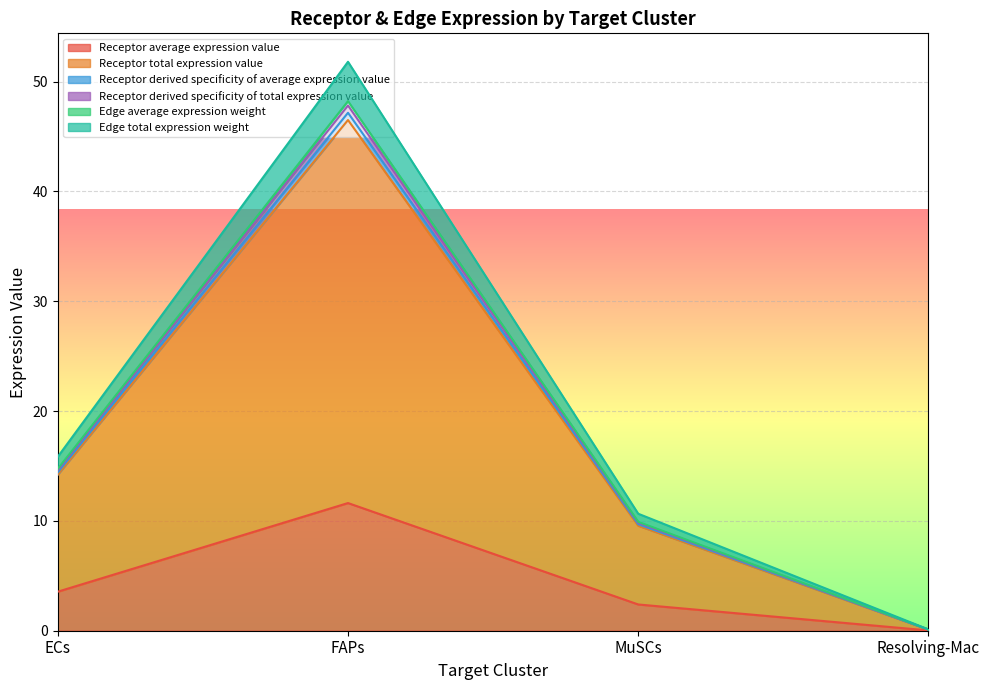

What are all the series names shown in the legend?

Receptor average expression value, Receptor total expression value, Receptor derived specificity of average expression value, Receptor derived specificity of total expression value, Edge average expression weight, Edge total expression weight